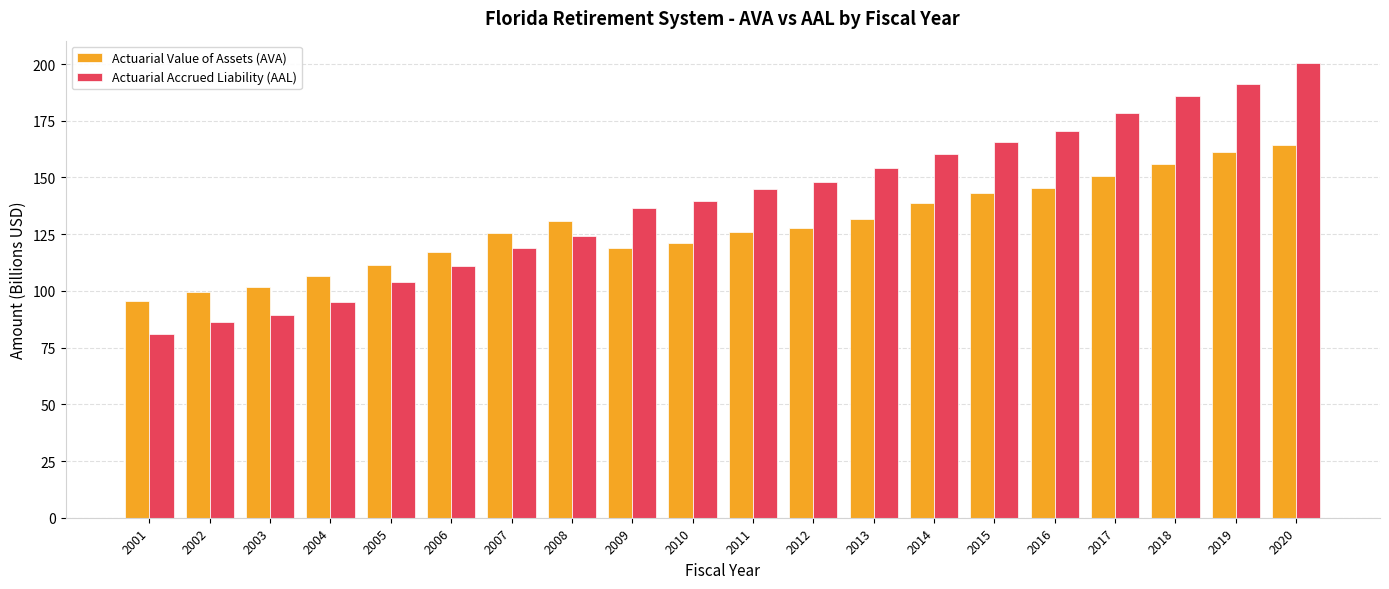

What is the value of the Actuarial Accrued Liability (AAL) bar at the 6th from the left?

111.0